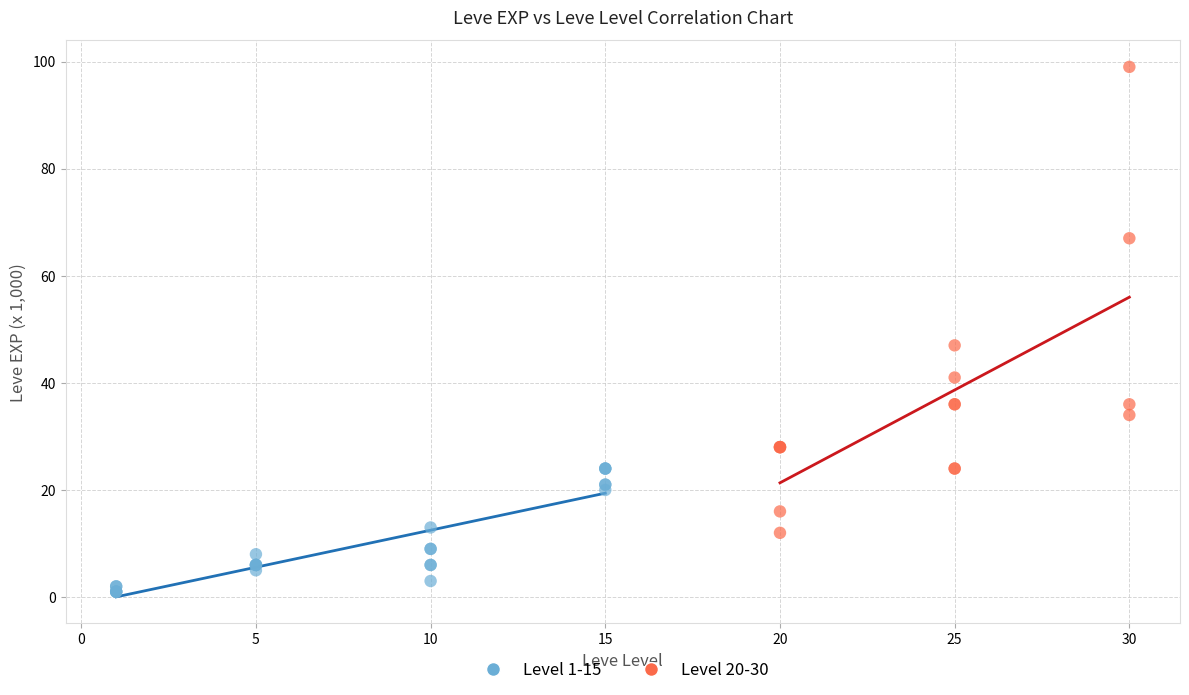

Which series has the widest spread of Y values?

Level 20-30